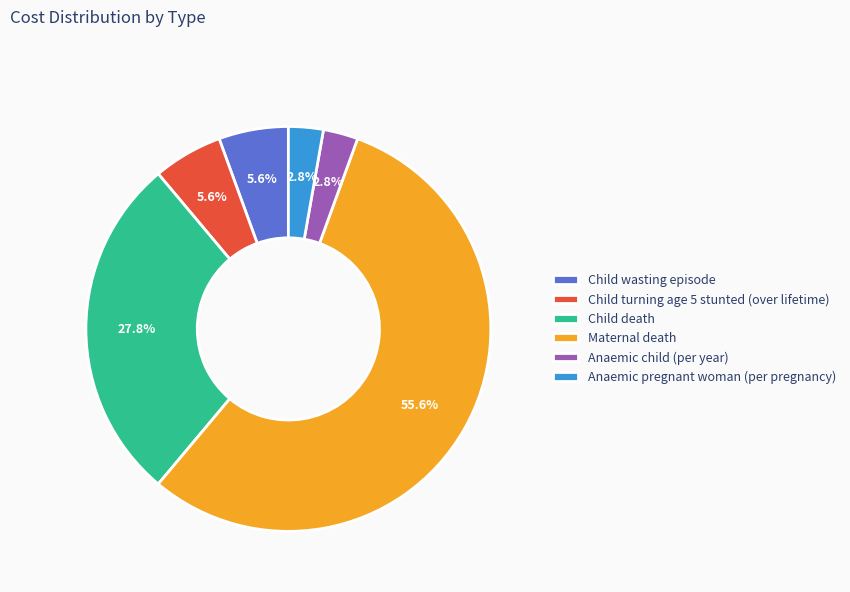

Which has a higher value, Child turning age 5 stunted (over lifetime) or Maternal death?

Maternal death